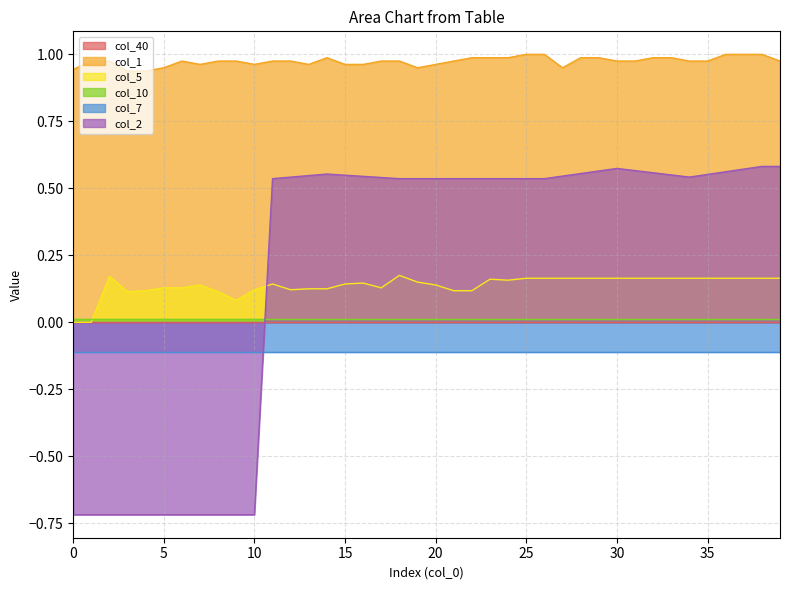

True or false: col_2 and col_1 cross at least once.

False